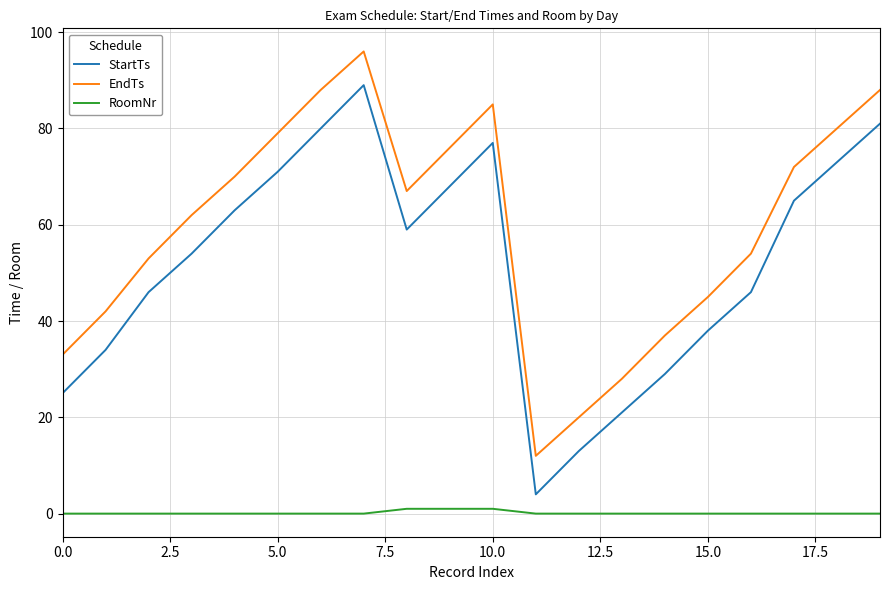

Reading left to right, what are all the values shown in this chart?

StartTs: 25	34	46	54	63	71	80	89	59	68	77	4	13	21	29	38	46	65	73	81
EndTs: 33	42	53	62	70	79	88	96	67	76	85	12	20	28	37	45	54	72	80	88
RoomNr: 0	0	0	0	0	0	0	0	1	1	1	0	0	0	0	0	0	0	0	0